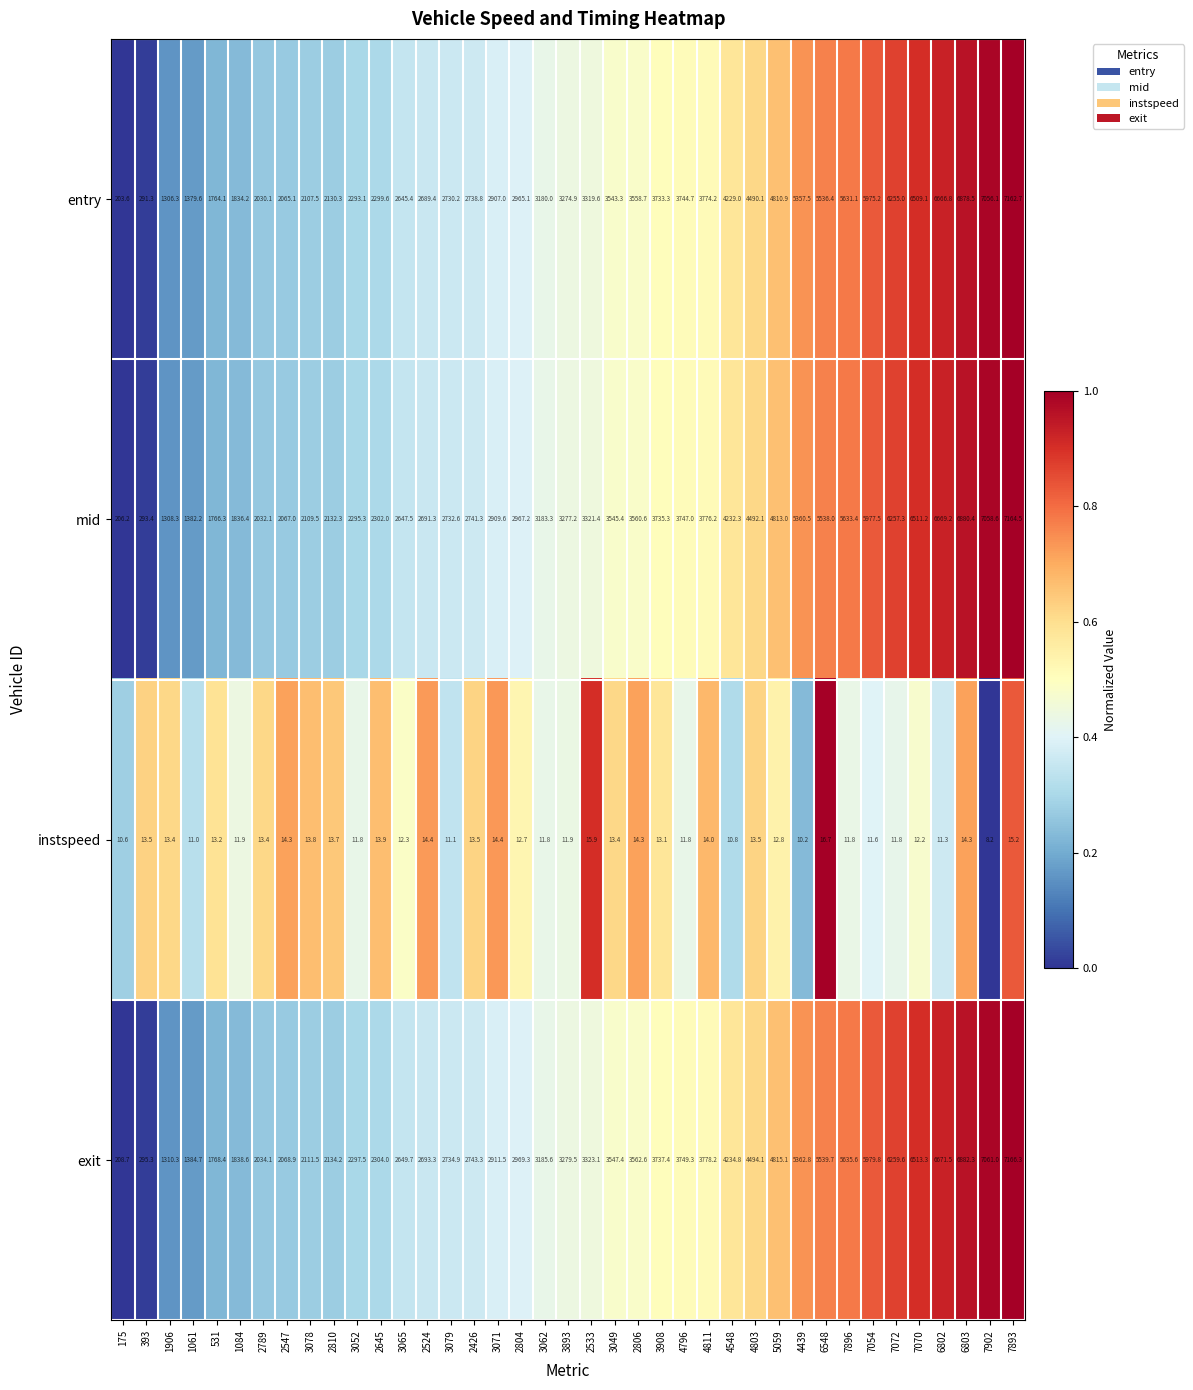

What is the difference between the highest and lowest values at 1061?

1373.7